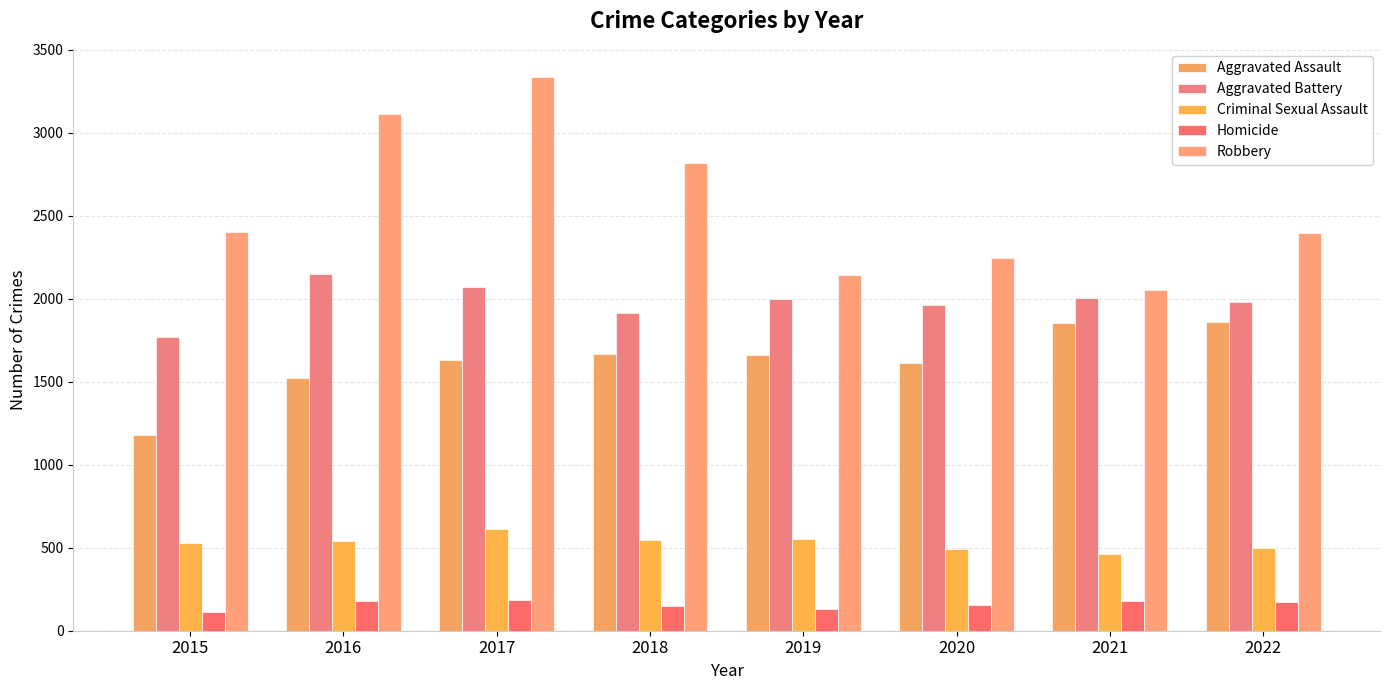

Which series has the largest total across all categories?

Robbery